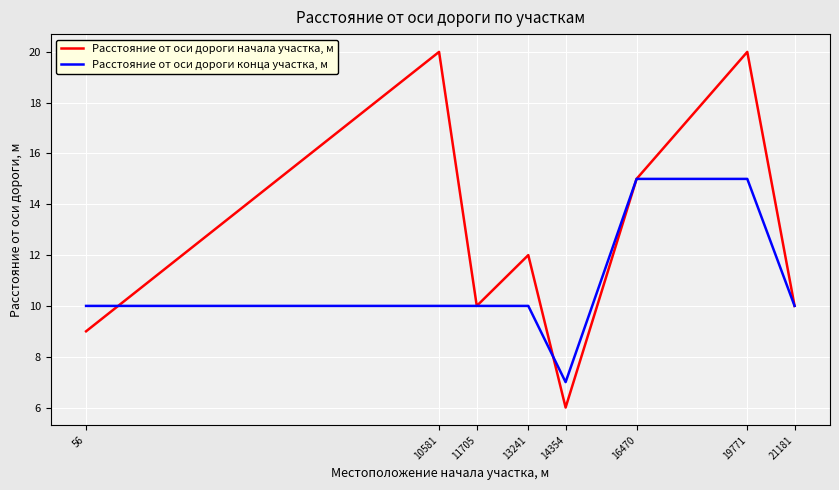

What is the highest value of the Расстояние от оси дороги конца участка, м series?

15